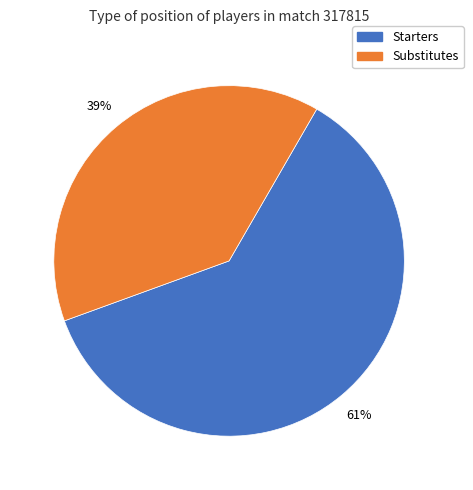

Rank the categories by value from highest to lowest.

Starters, Substitutes